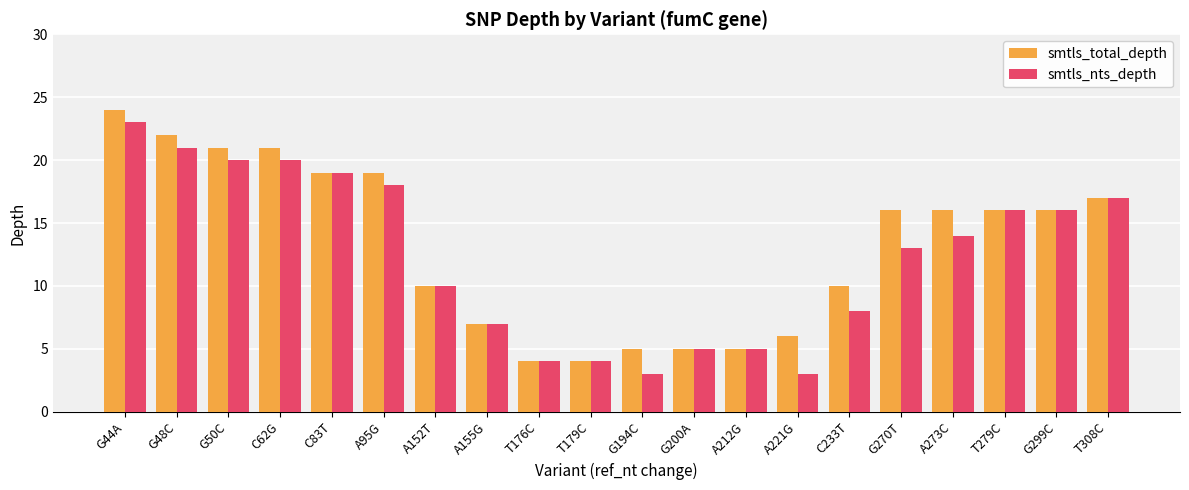

What is the value of the smtls_total_depth bar at the 17th from the left?

16